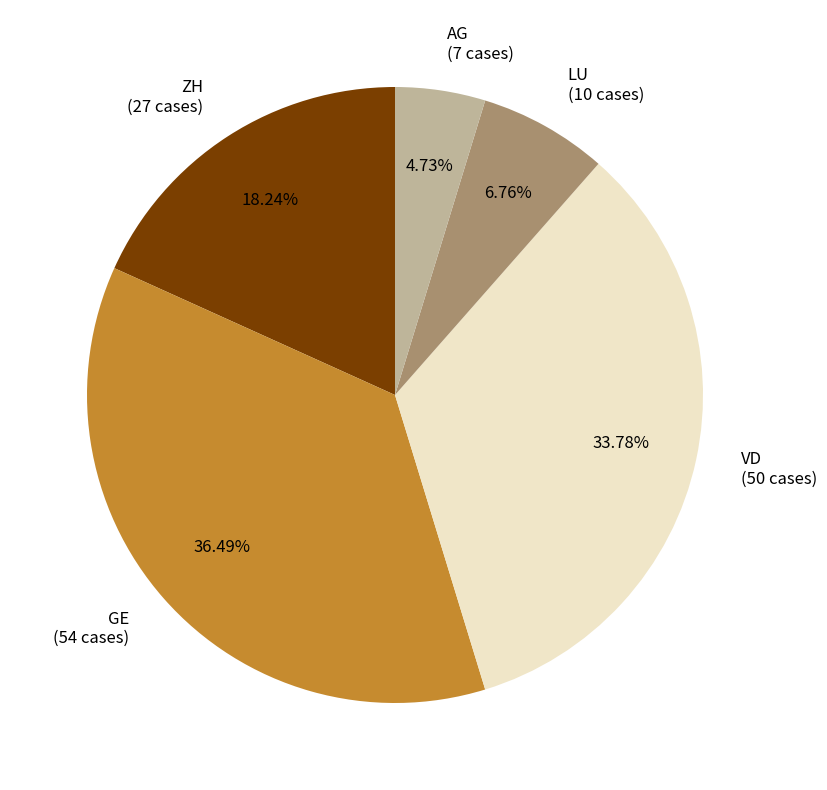

True or false: GE accounts for 36% of the total.

True